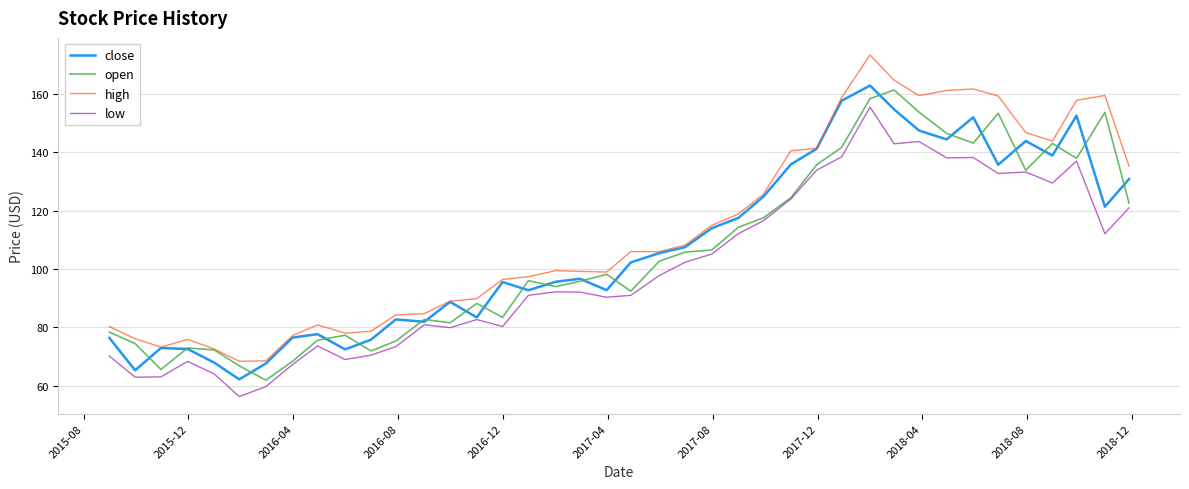

True or false: low and high cross at least once.

False